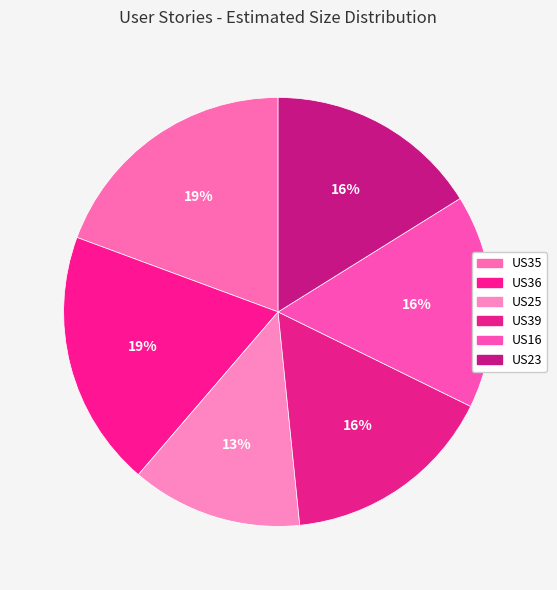

To the nearest percent, what percentage of the pie is US25?

13%